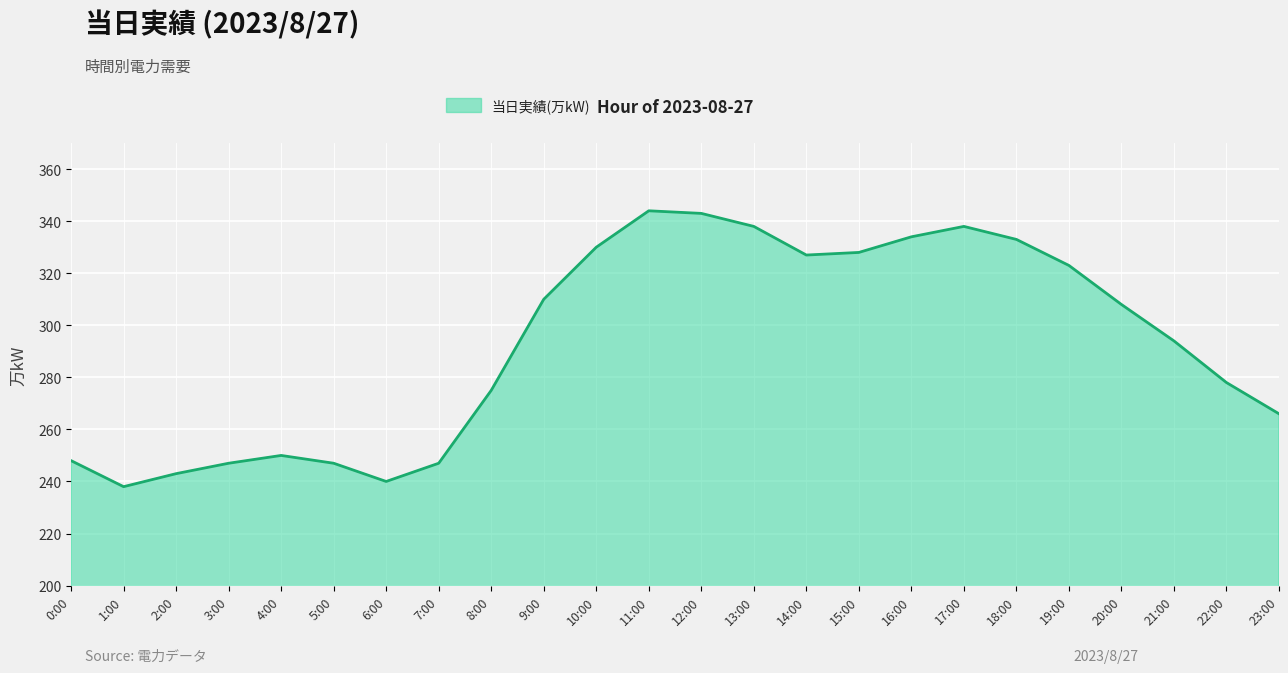

True or false: the data has more than 1 interior local peaks.

True